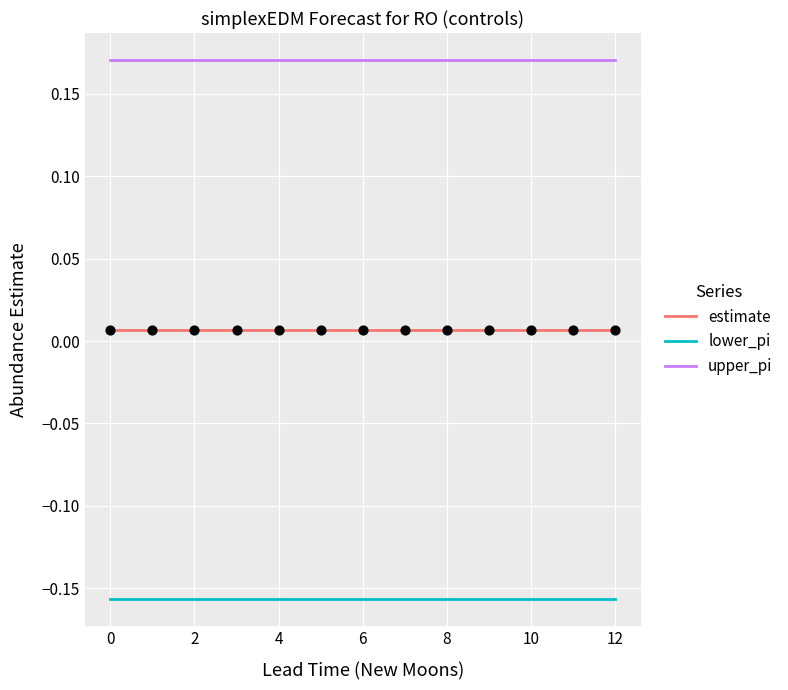

Which series has the largest total across all categories?

upper_pi